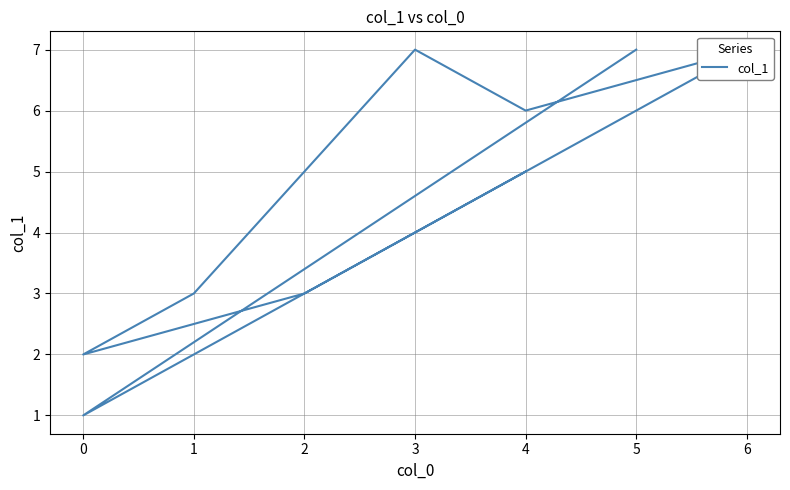

Where does the data first go above 5?

3